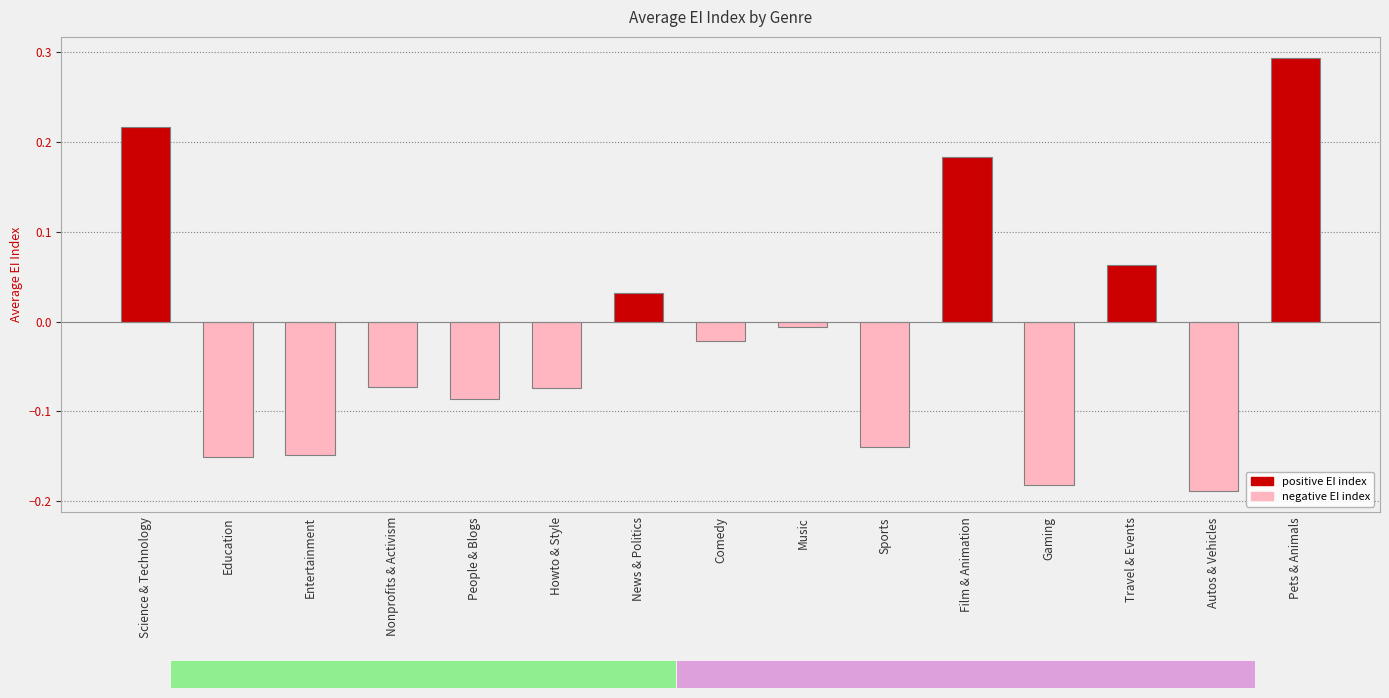

What is the label of the 3rd bar from the right?

Travel & Events